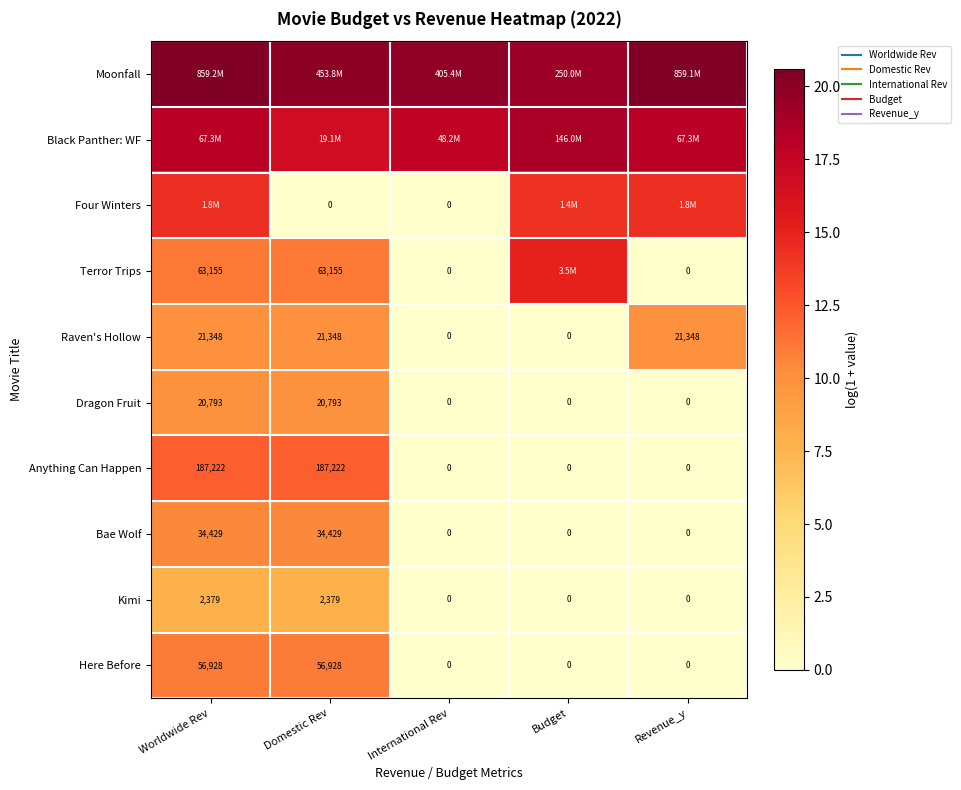

How many values in the Black Panther: WF series are below 18?

2